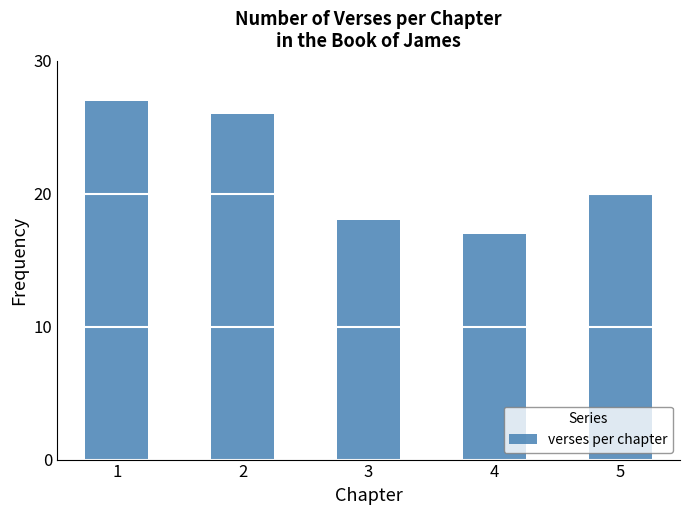

Are the bars horizontal?

No